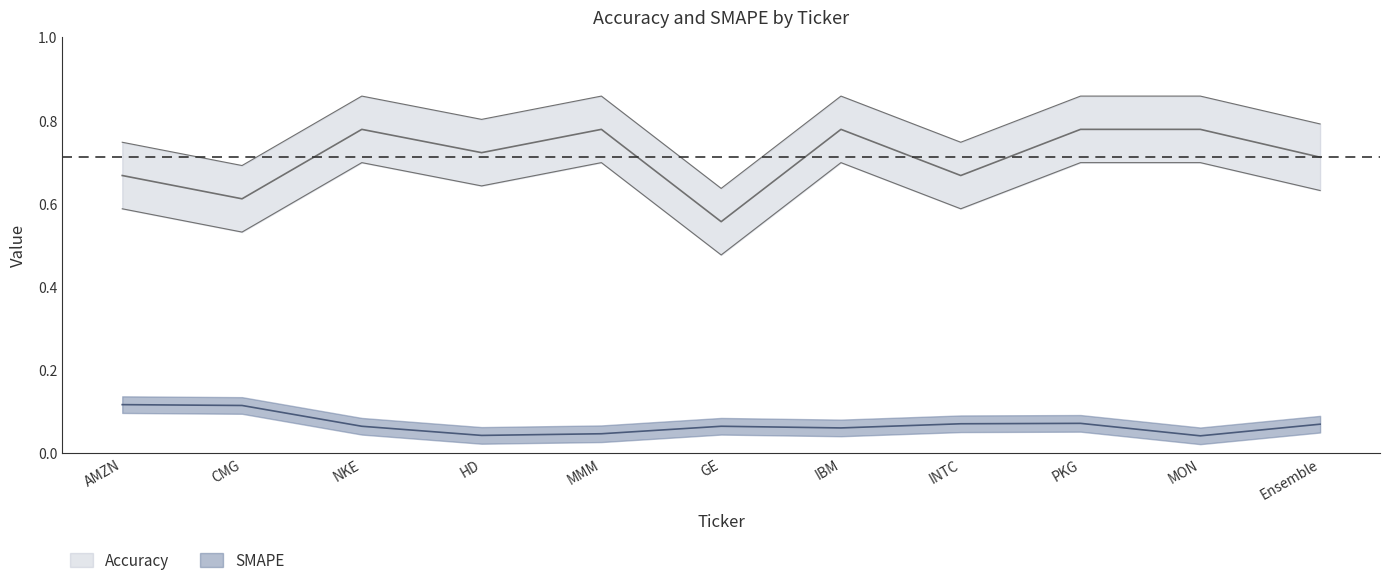

True or false: SMAPE and Accuracy intersect in this chart.

False